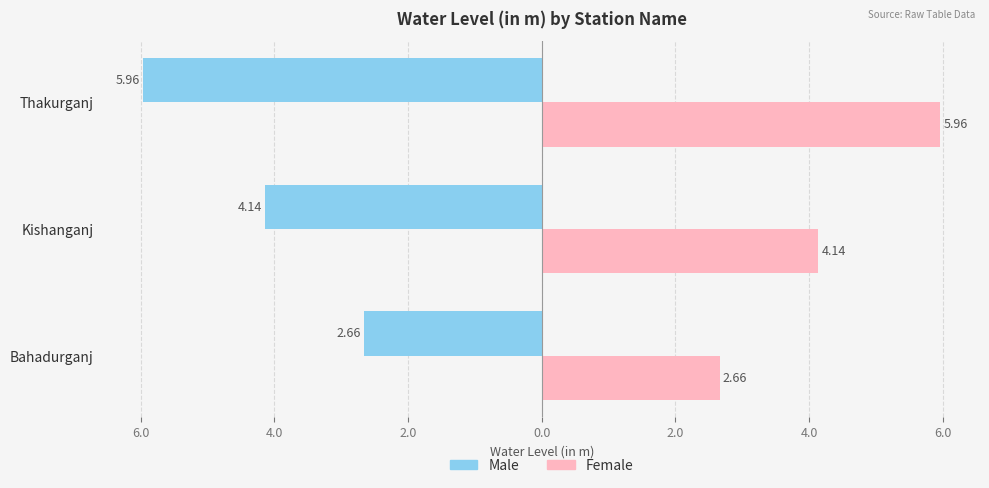

What are all the series names shown in the legend?

Male, Female